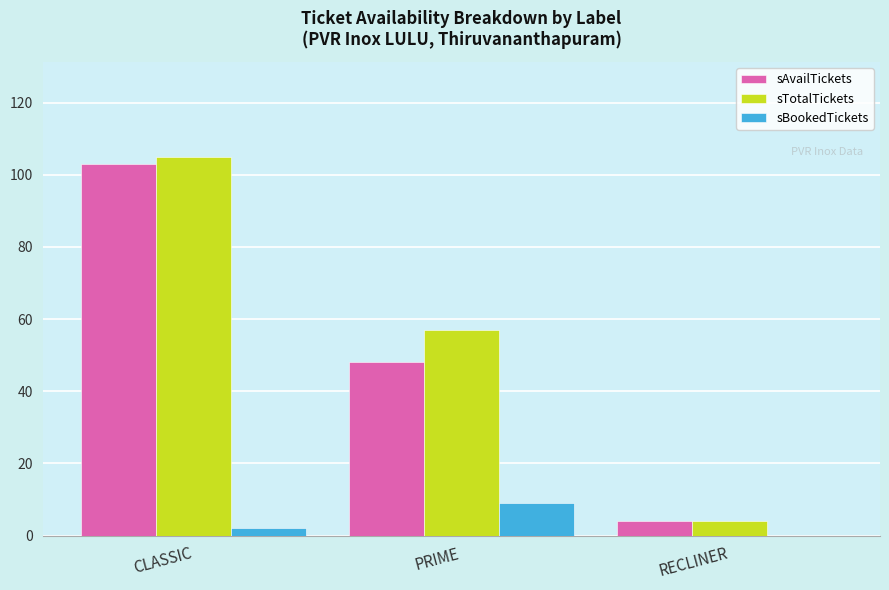

The value of sTotalTickets at CLASSIC is 40. True or false?

False